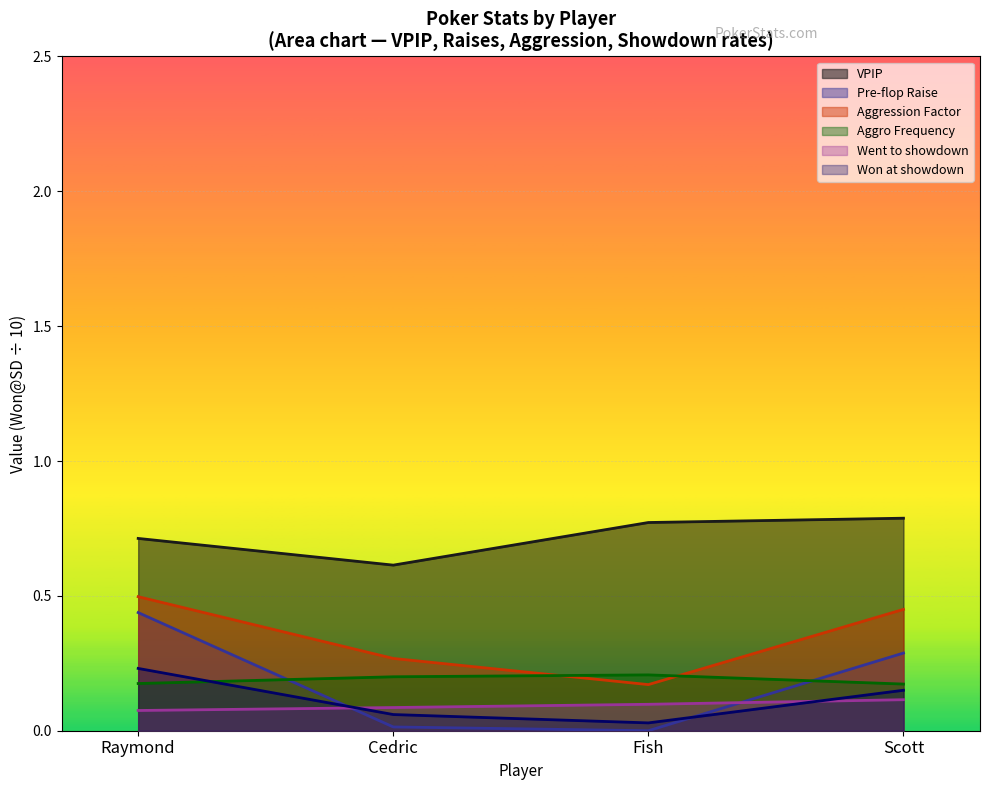

Which series has the widest spread of values?

Pre-flop Raise